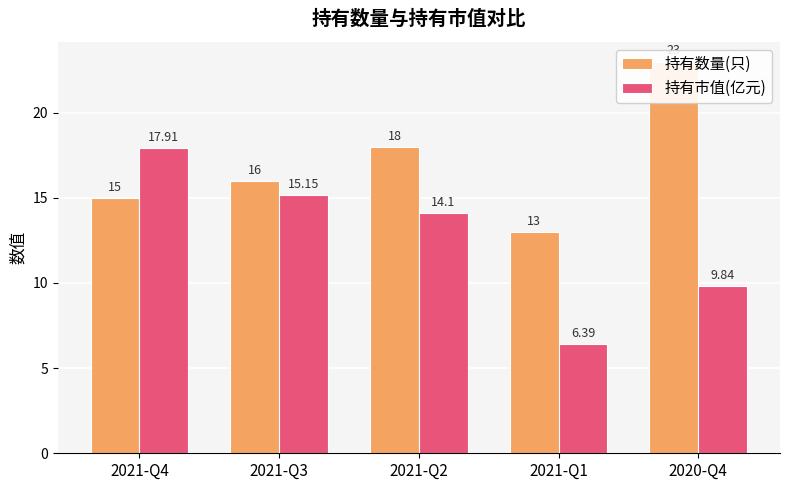

Which series has the largest range (max minus min)?

持有市值(亿元)